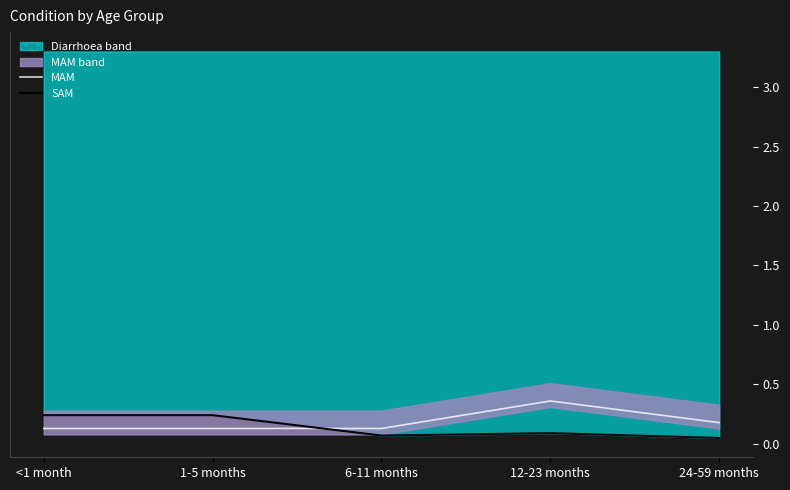

What position from the left is 24-59 months?

5